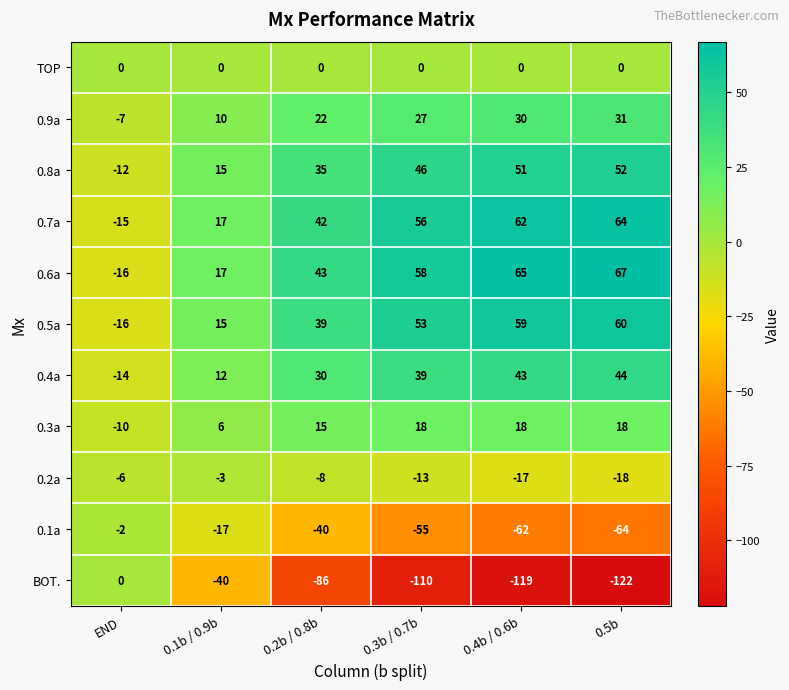

At 0.5b, list the series in order from smallest to largest.

BOT., 0.1a, 0.2a, TOP, 0.3a, 0.9a, 0.4a, 0.8a, 0.5a, 0.7a, 0.6a